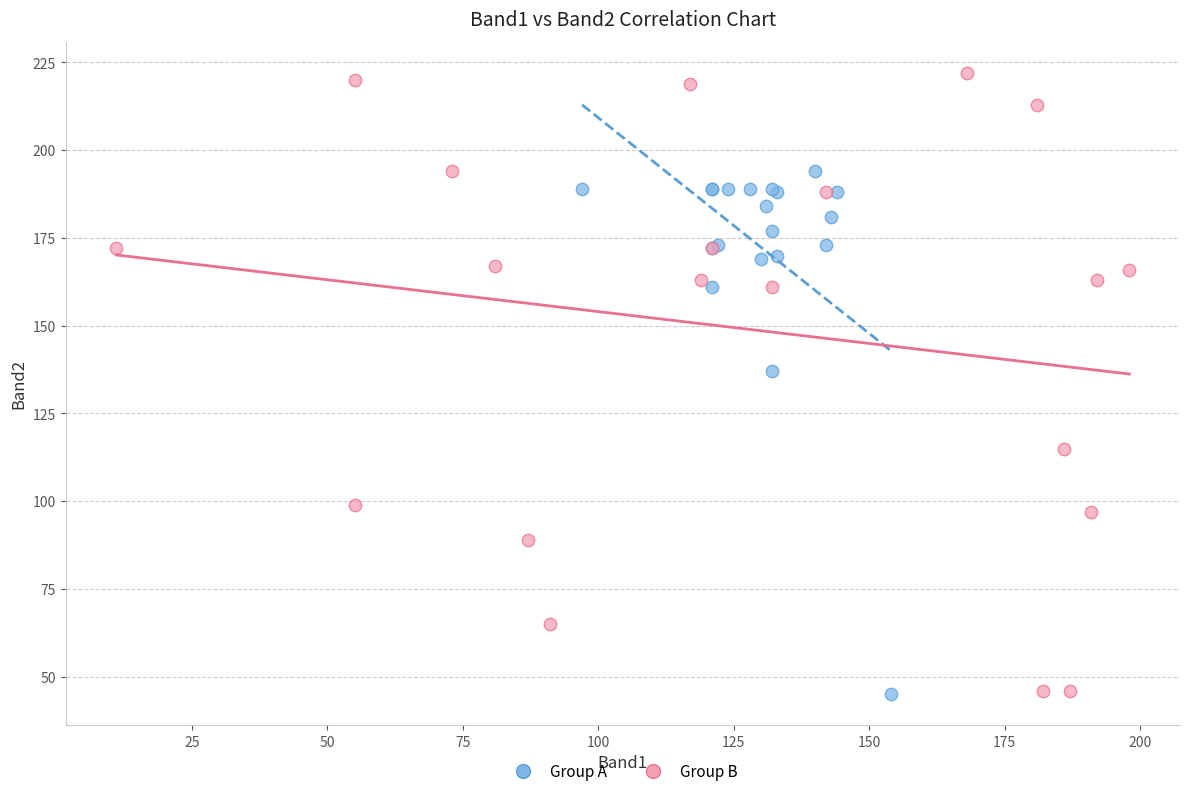

Which series contains the highest Y value?

Group B